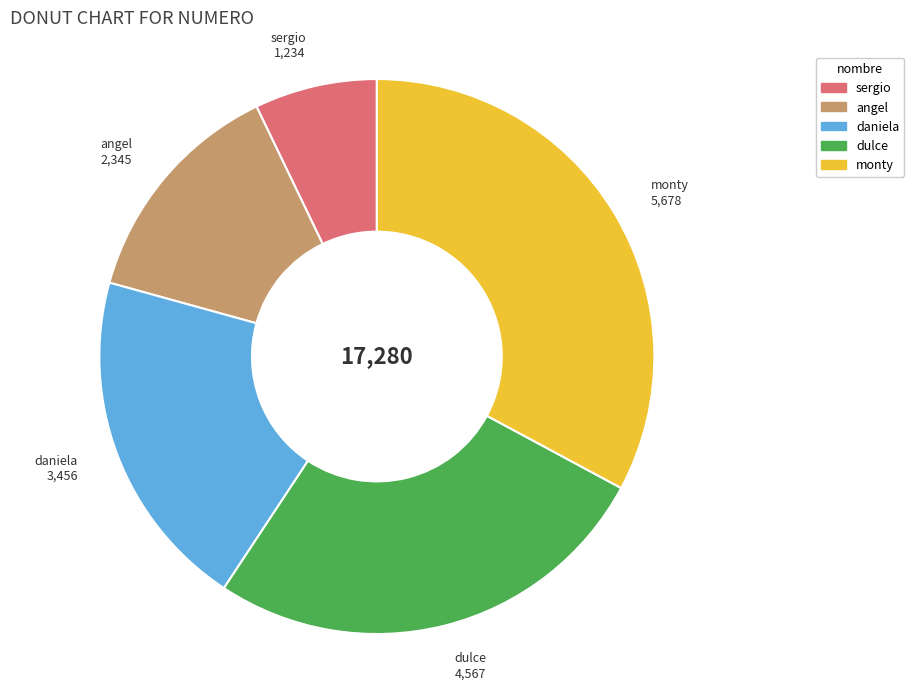

What is the smallest slice in the pie chart?

sergio